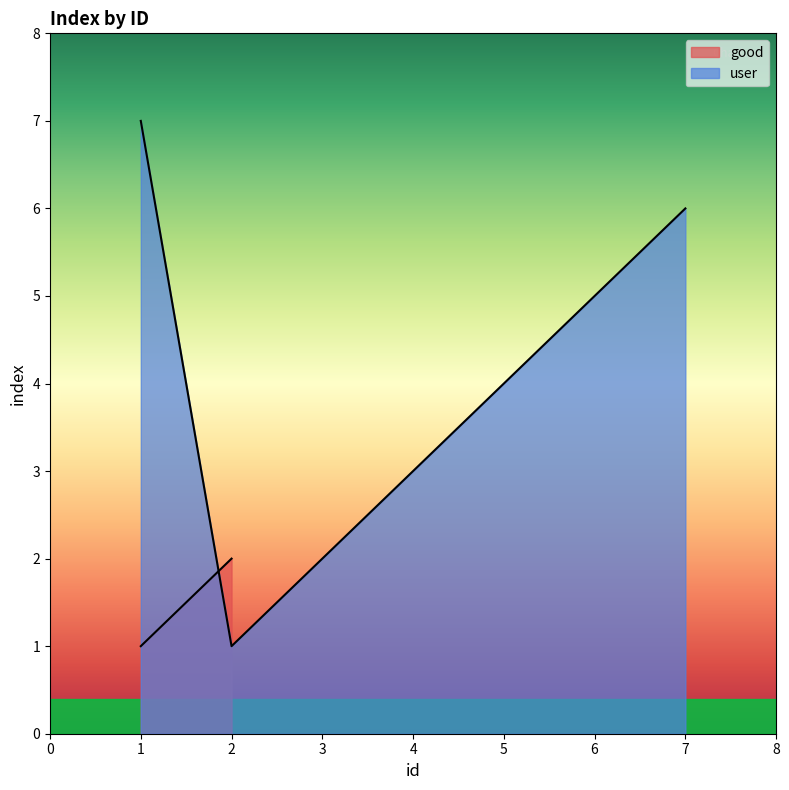

List the labels in order of user value, largest first.

1, 7, 6, 5, 4, 3, 2